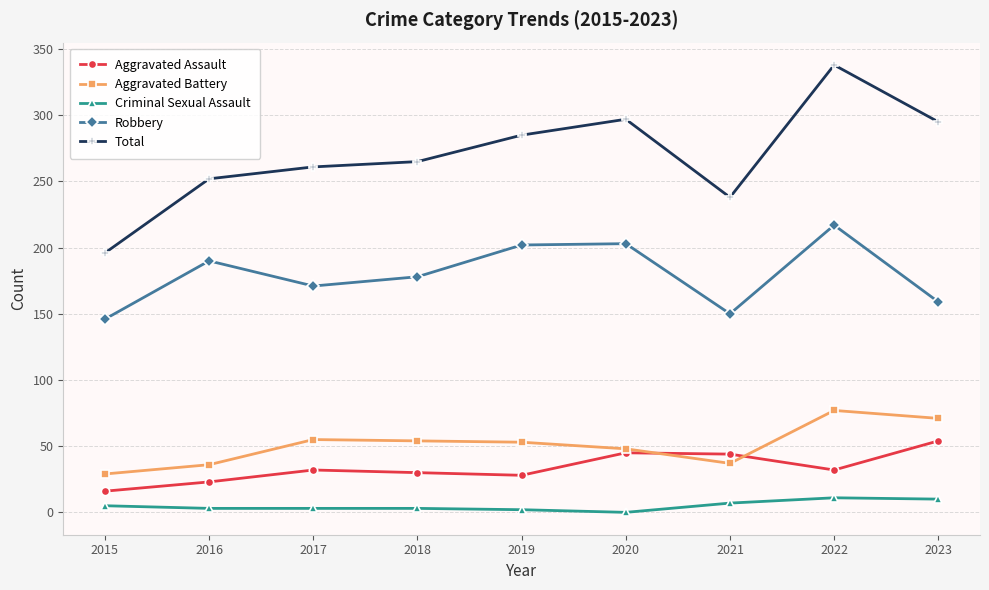

True or false: Criminal Sexual Assault and Aggravated Assault cross at least once.

False